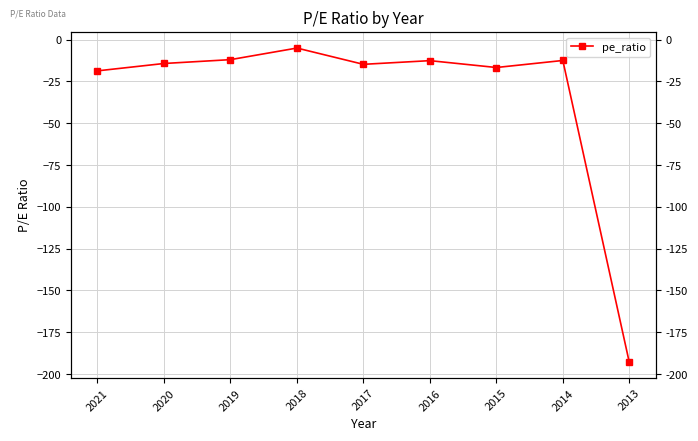

How many points are higher than both their immediate neighbors (excluding endpoints)?

3